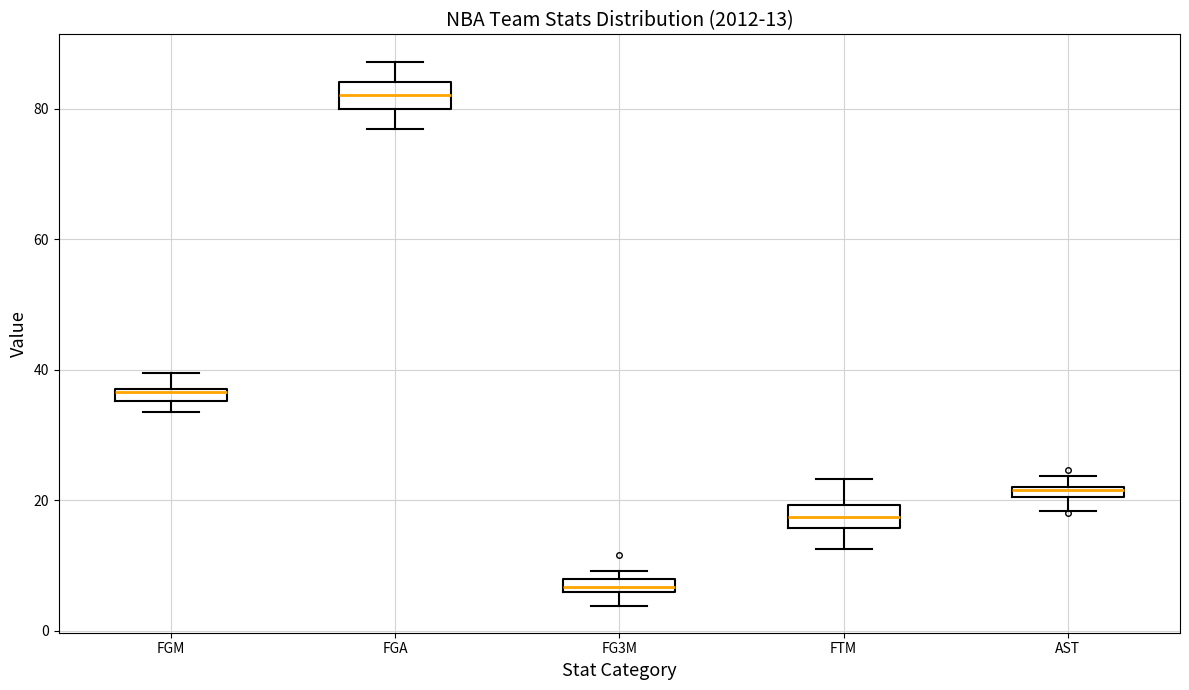

Which box's median line is the lowest?

FG3M